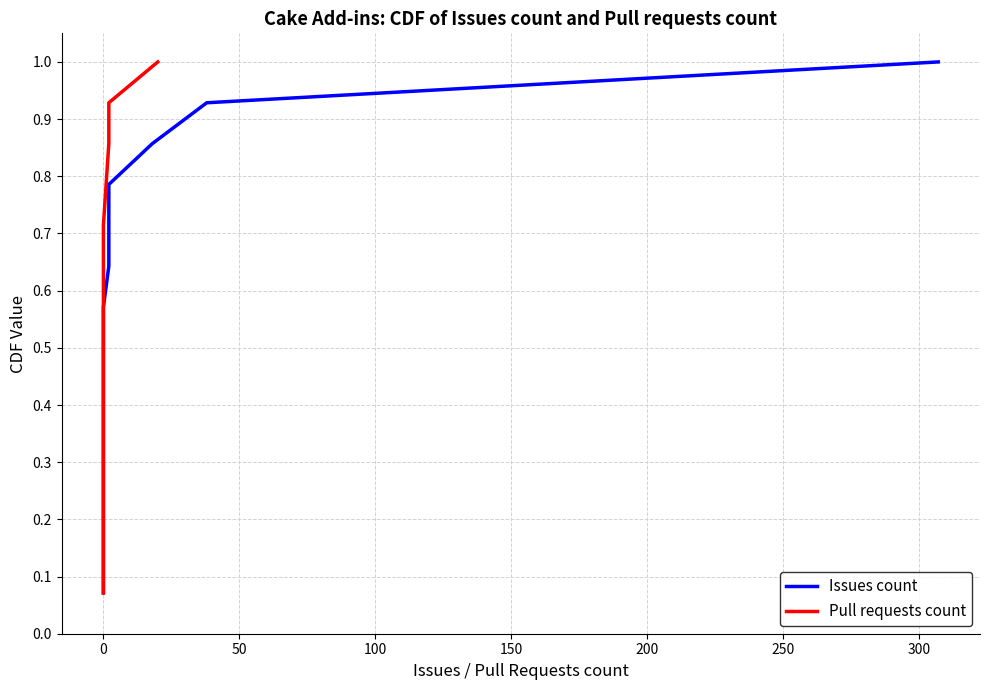

At 0, list the series in order from largest to smallest.

Issues count, Pull requests count